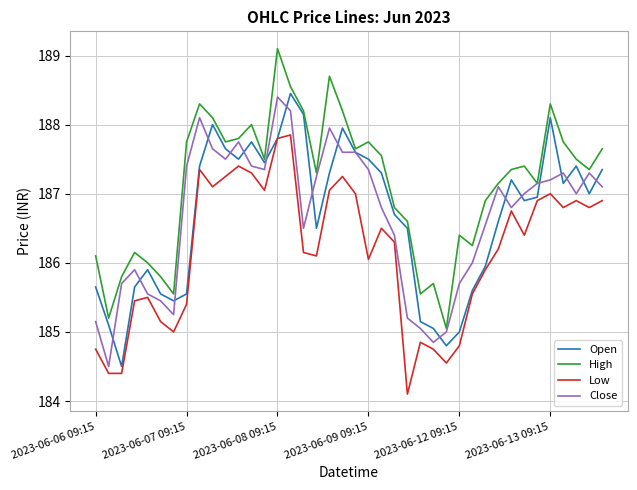

What is the highest value of the Low series?

187.9